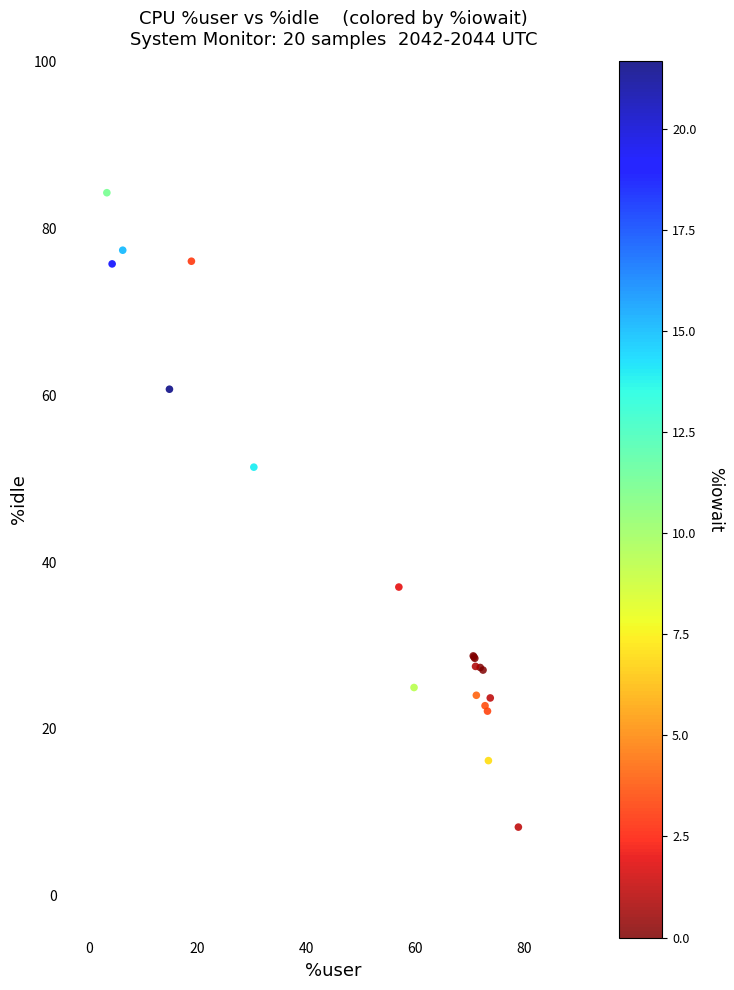

What Y value in the scatter plot is closest to 46?

51.4